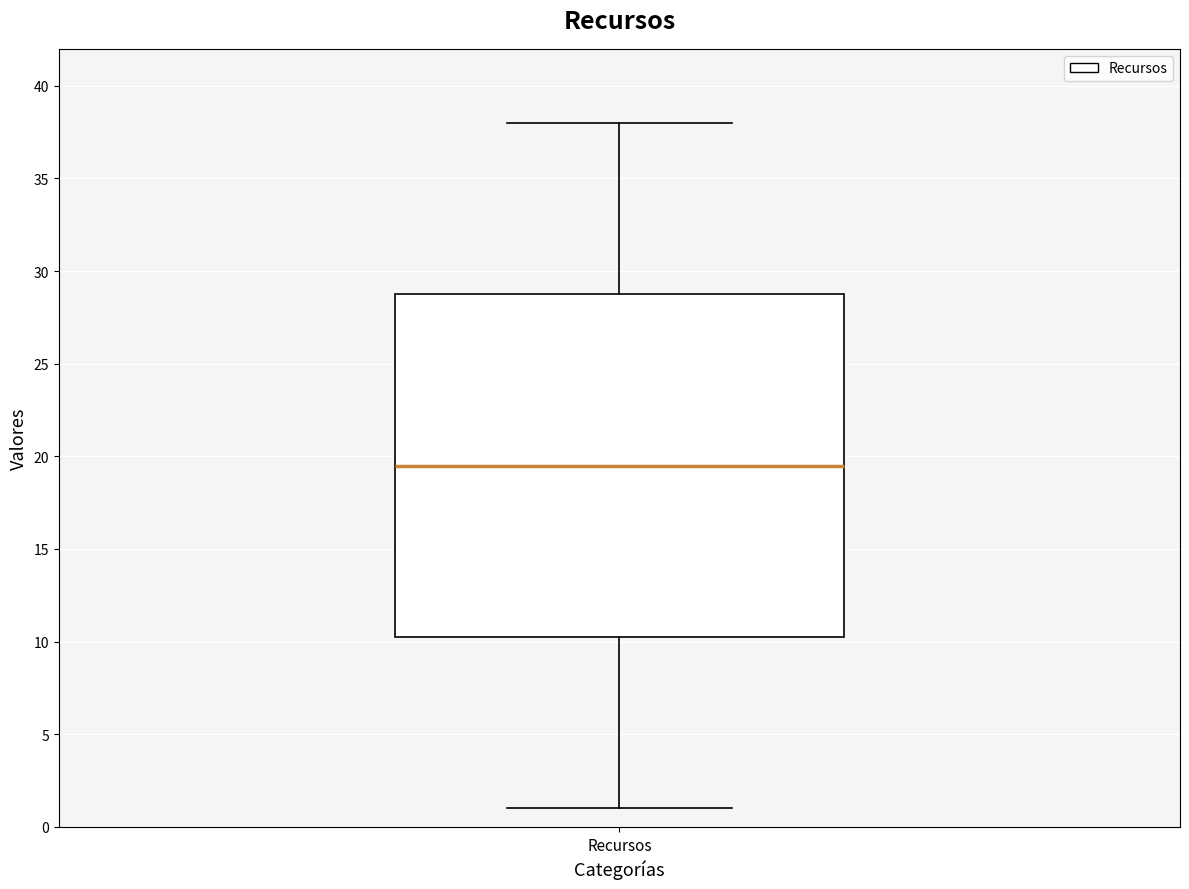

Read this box plot against the y-axis: the position of the median line, the range covered by the box, and the ends of both whiskers. The values are not printed on the chart, so give them approximately, as read against the axis.

median 19.5, box 10.5 to 29.0, whiskers 1.0 to 38.0